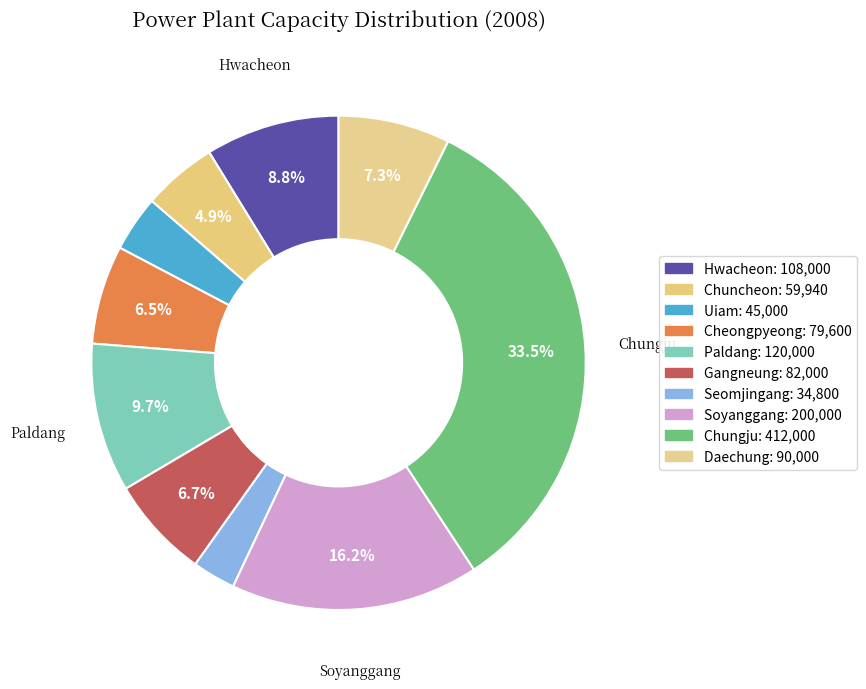

To the nearest percent, what percentage of the pie is Chuncheon?

5%